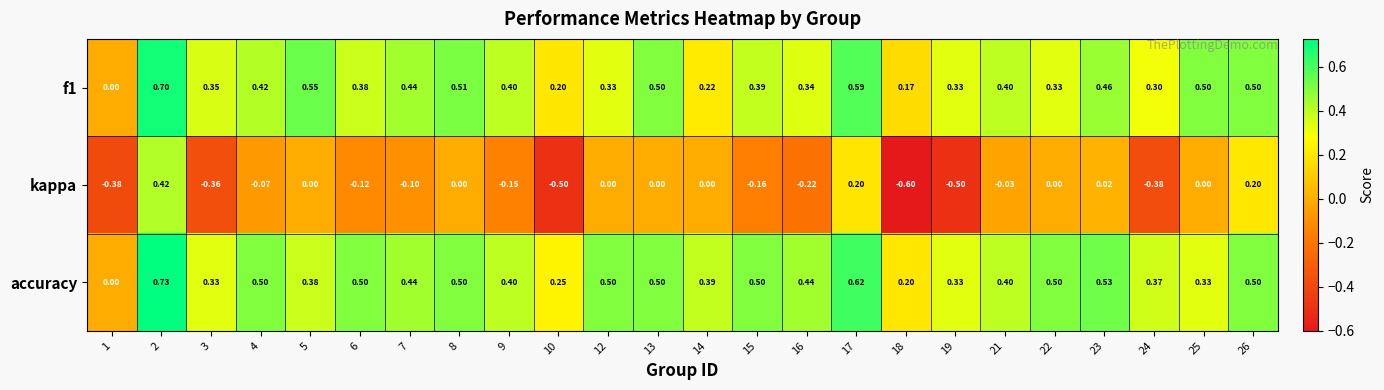

At which category is the sum across all series the highest?

2